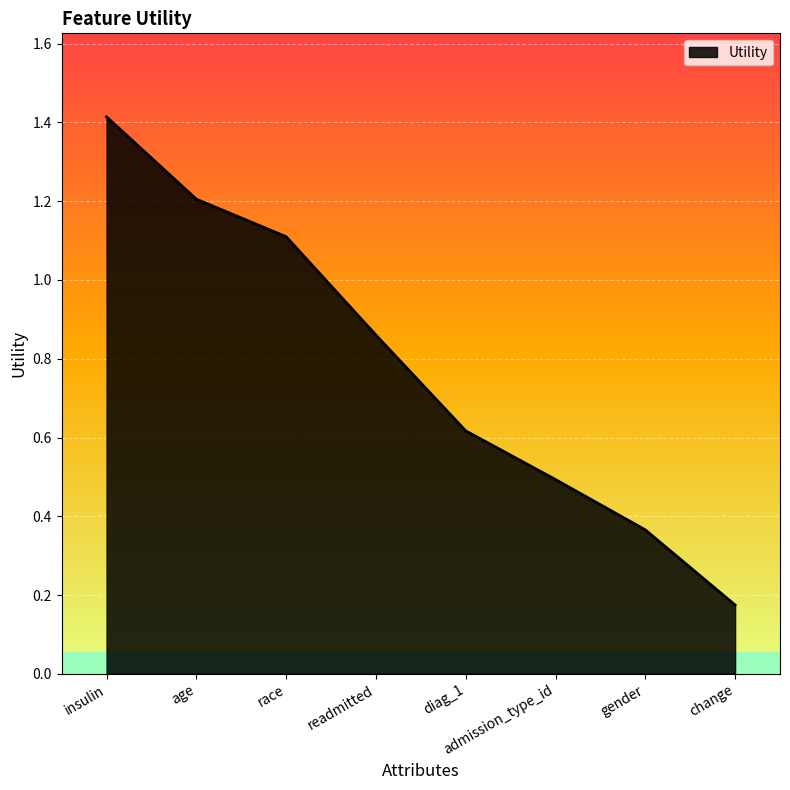

Rank the categories by value from lowest to highest.

change, gender, admission_type_id, diag_1, readmitted, race, age, insulin